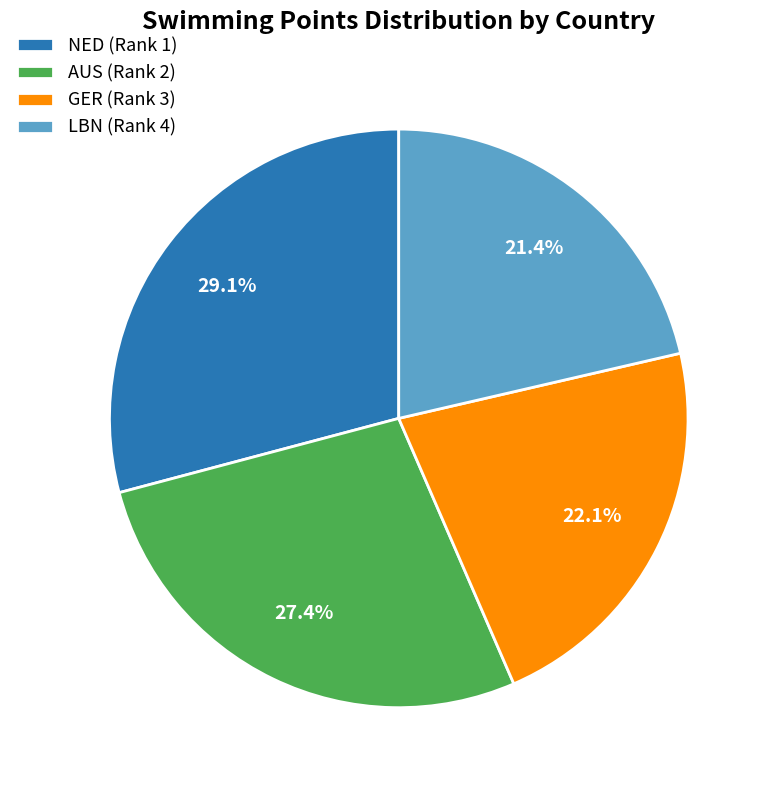

Count the number of slices in the pie.

4